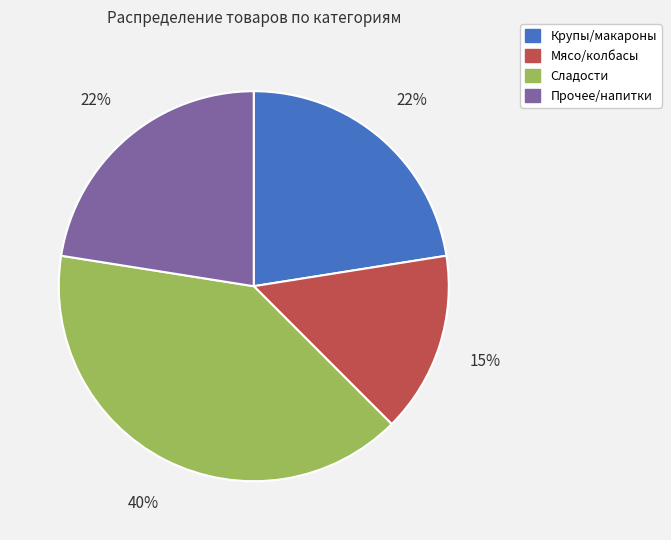

To the nearest percent, what is the average slice percentage?

25%